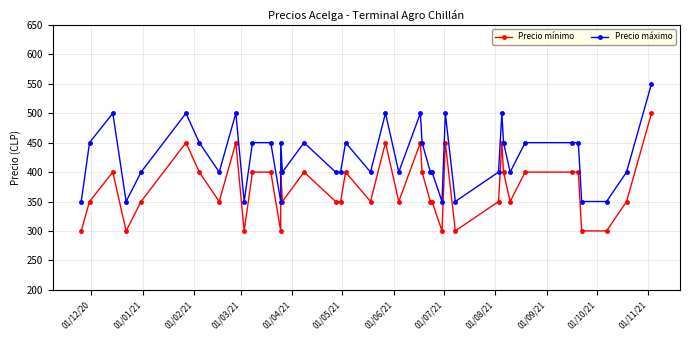

Does the chart display data point markers on the line(s)?

Yes